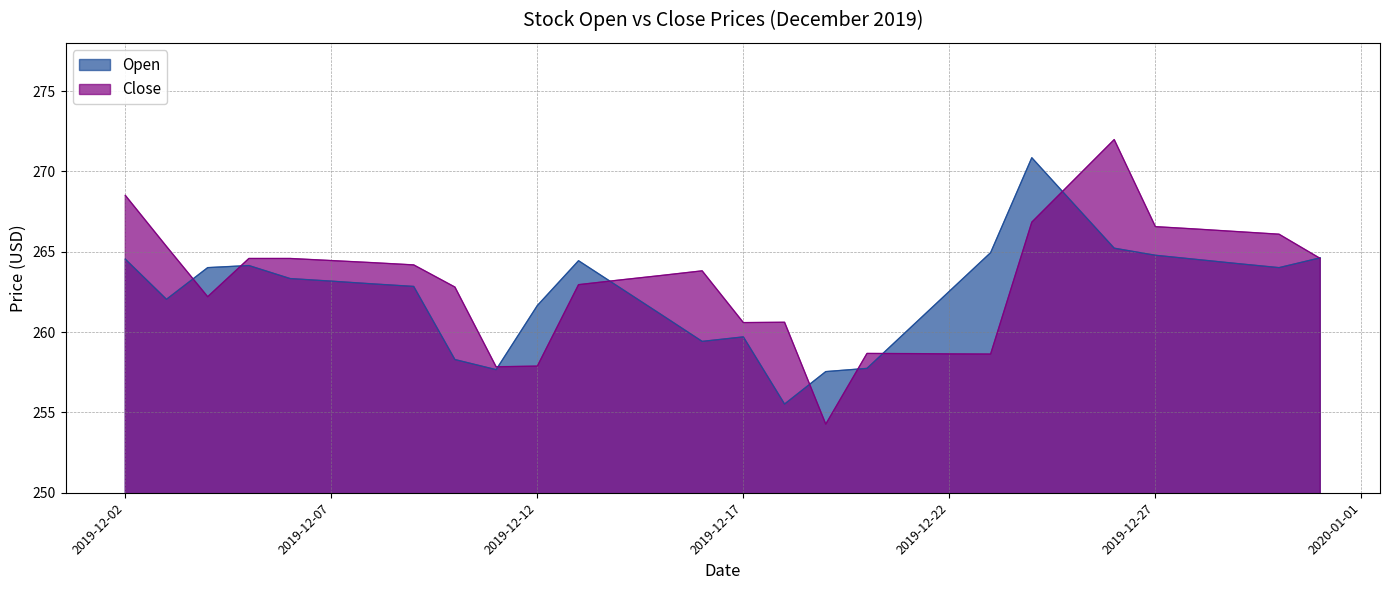

Which category has the highest value in the Open series?

2019-12-24